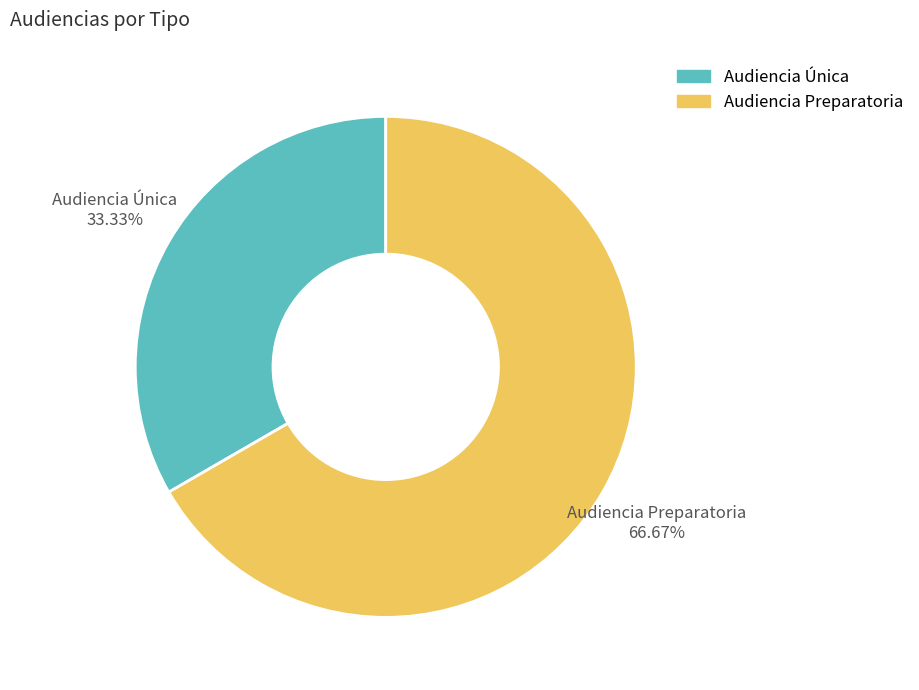

Which slice is the largest?

Audiencia Preparatoria